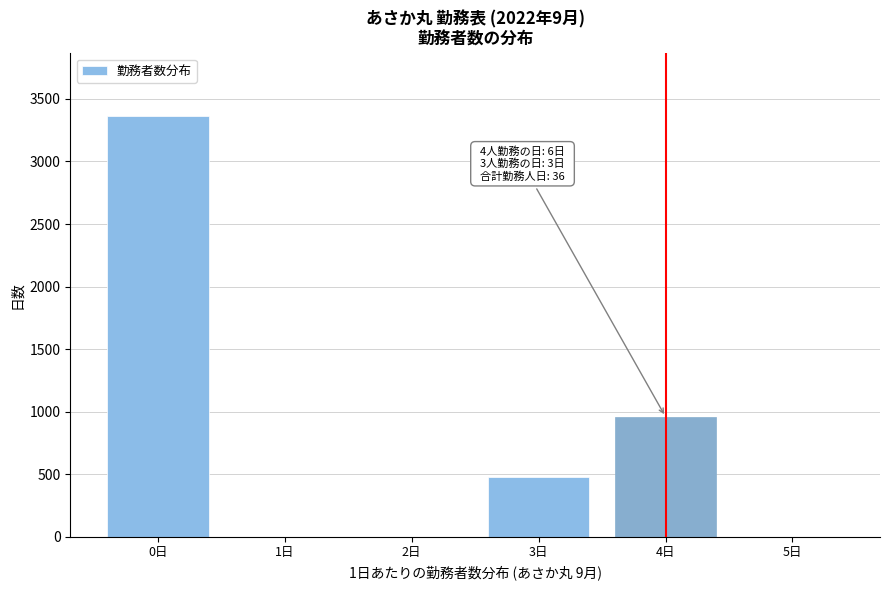

Over which range of the x-axis is the bar tallest?

-0.5 to 0.5